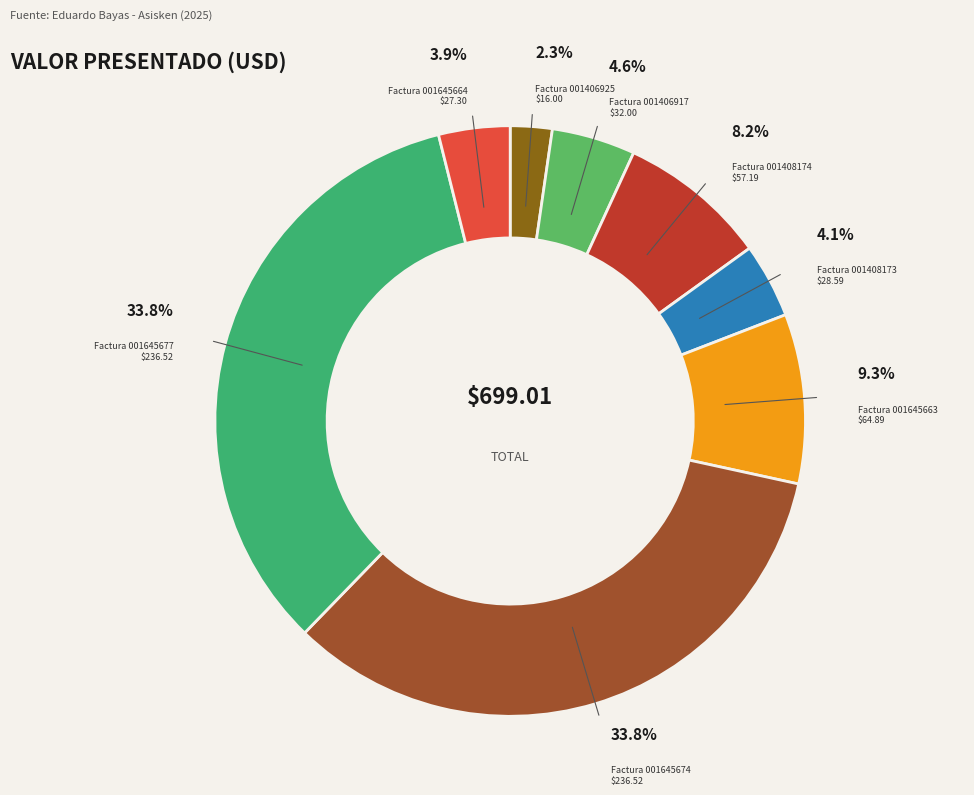

To the nearest percent, what is the difference between the largest and smallest slice percentages?

32%